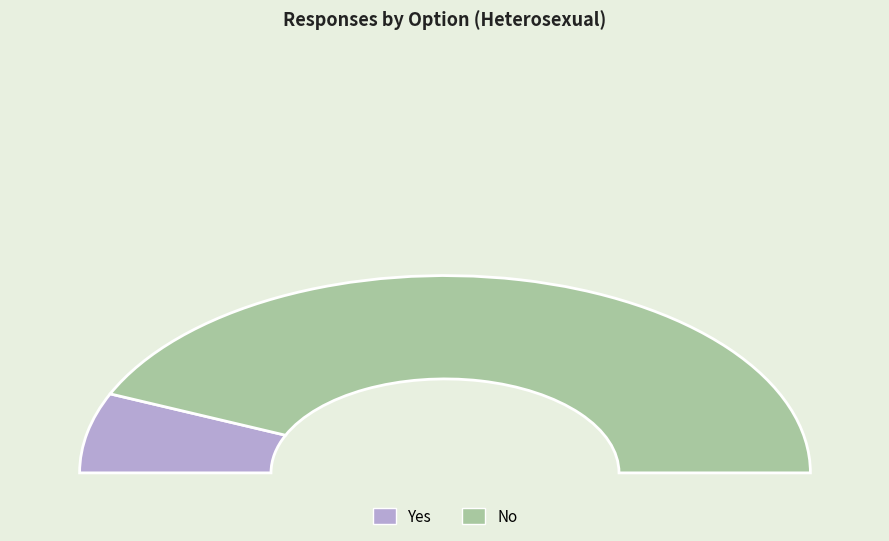

Is there any slice that represents more than half of the pie?

Yes